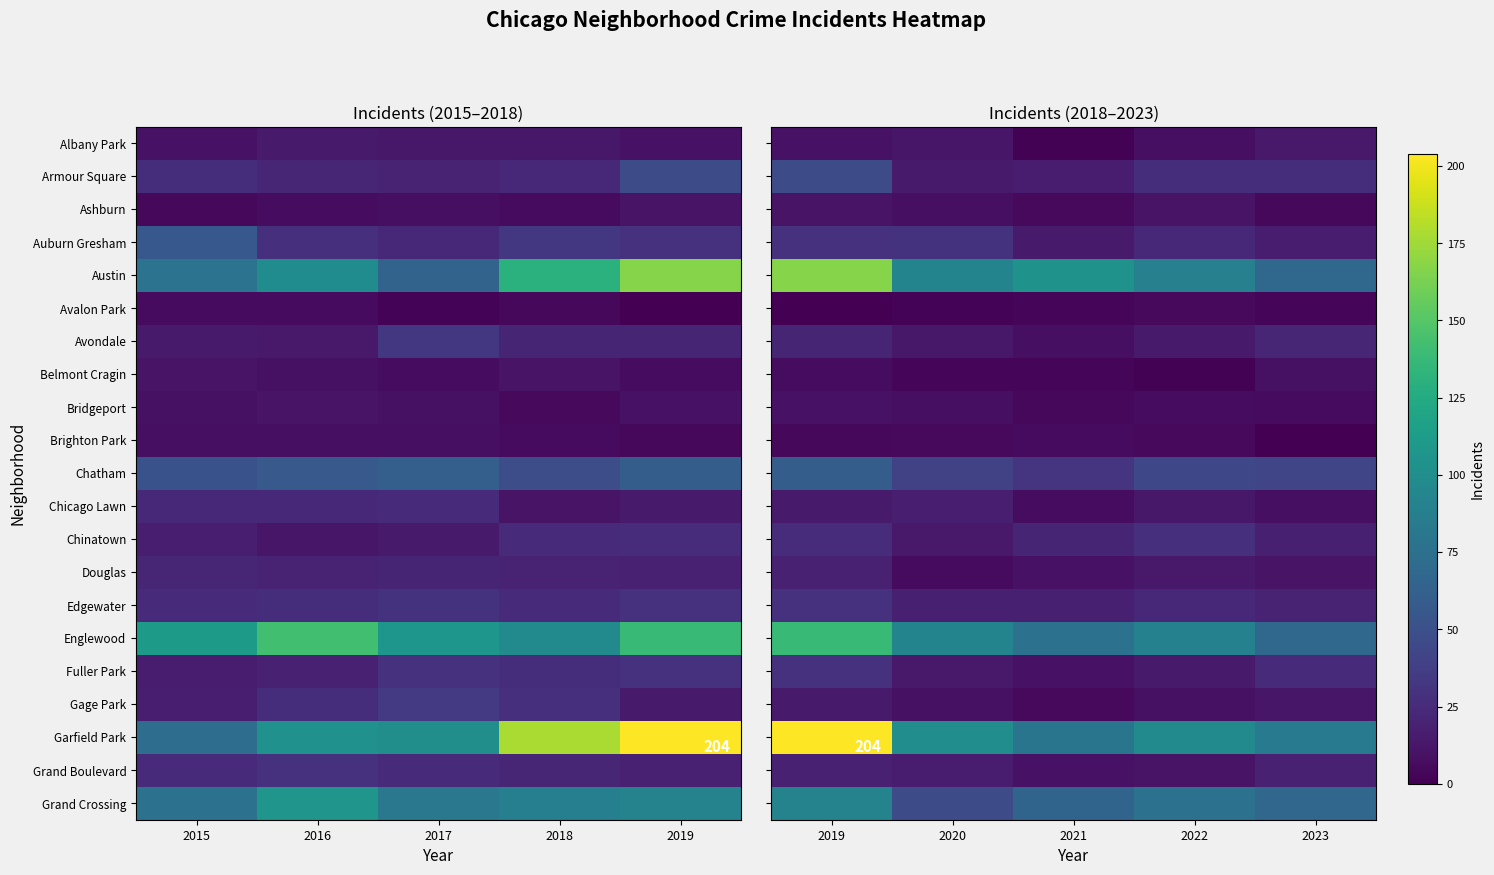

Is the value of Chinatown at 2020 greater than the value of Bridgeport at 2023?

Yes